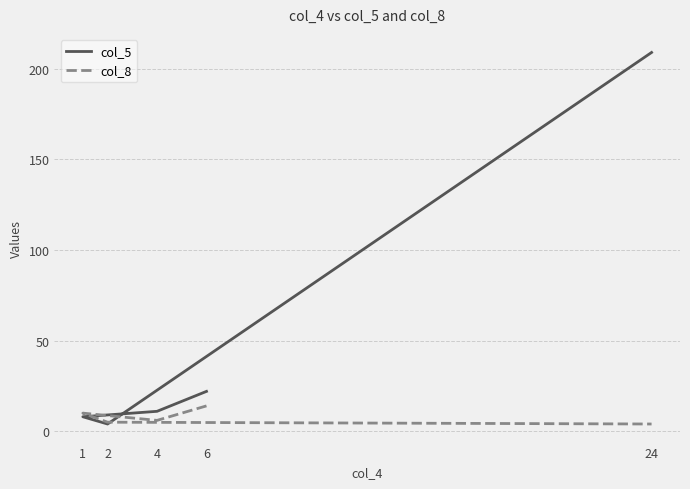

How many data points in col_5 are less than 11?

2